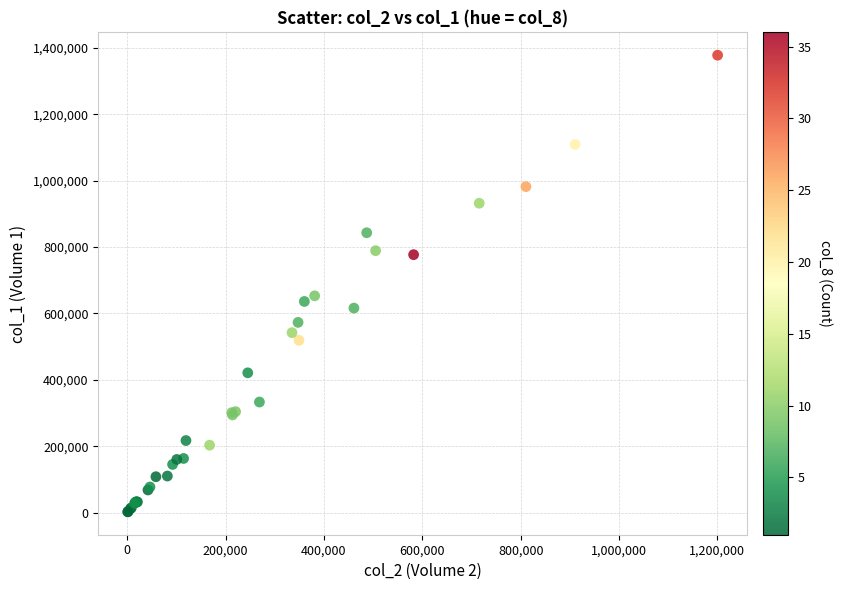

What Y value in the scatter plot is closest to 690000?

653000